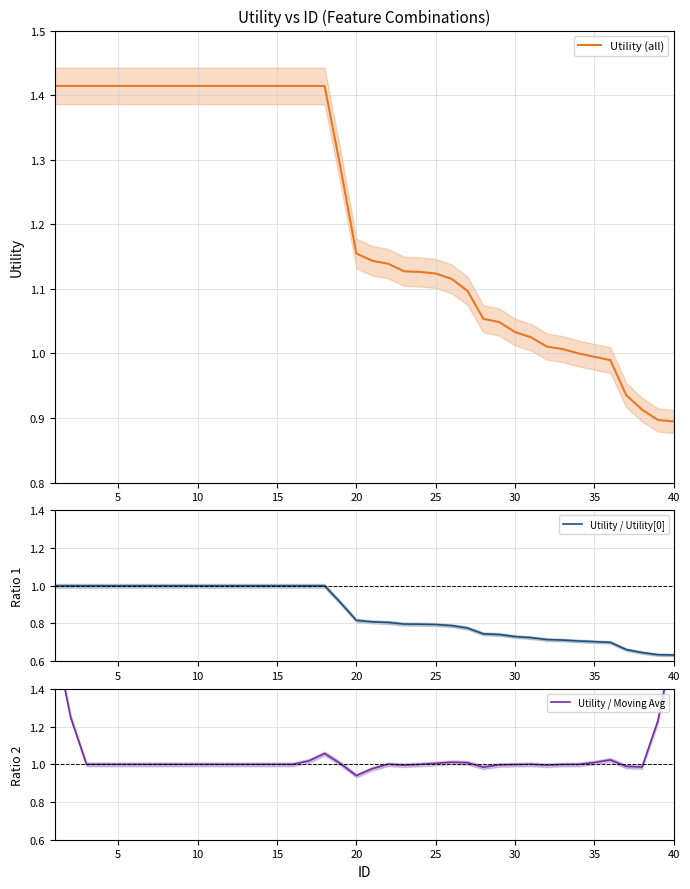

List the series in order of their peak value, highest first.

Utility / Moving Avg, Utility (all), Utility / Utility[0]